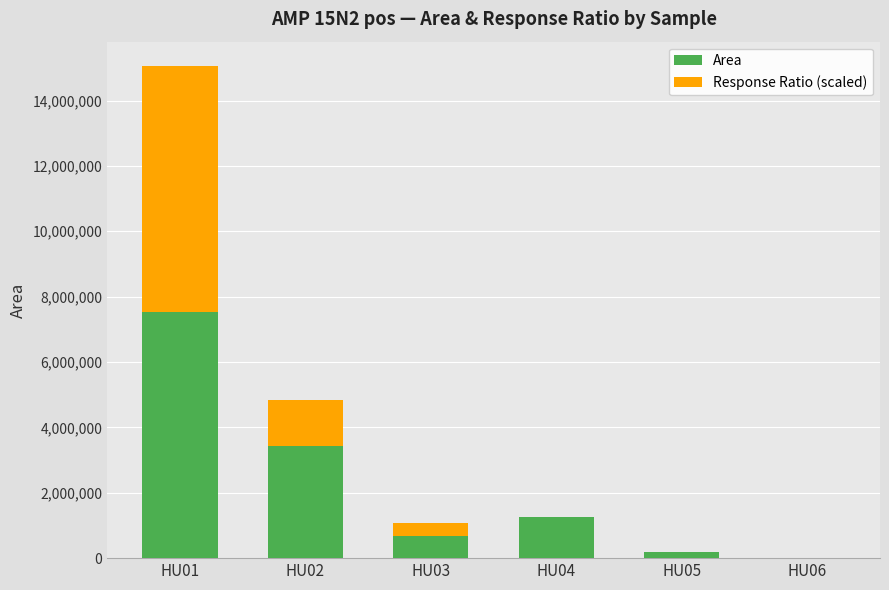

Reading left to right, transcribe the values for Area.

HU01=7524204.0	HU02=3424236.0	HU03=686799.0	HU04=1243936.0	HU05=174770.0	HU06=0.0